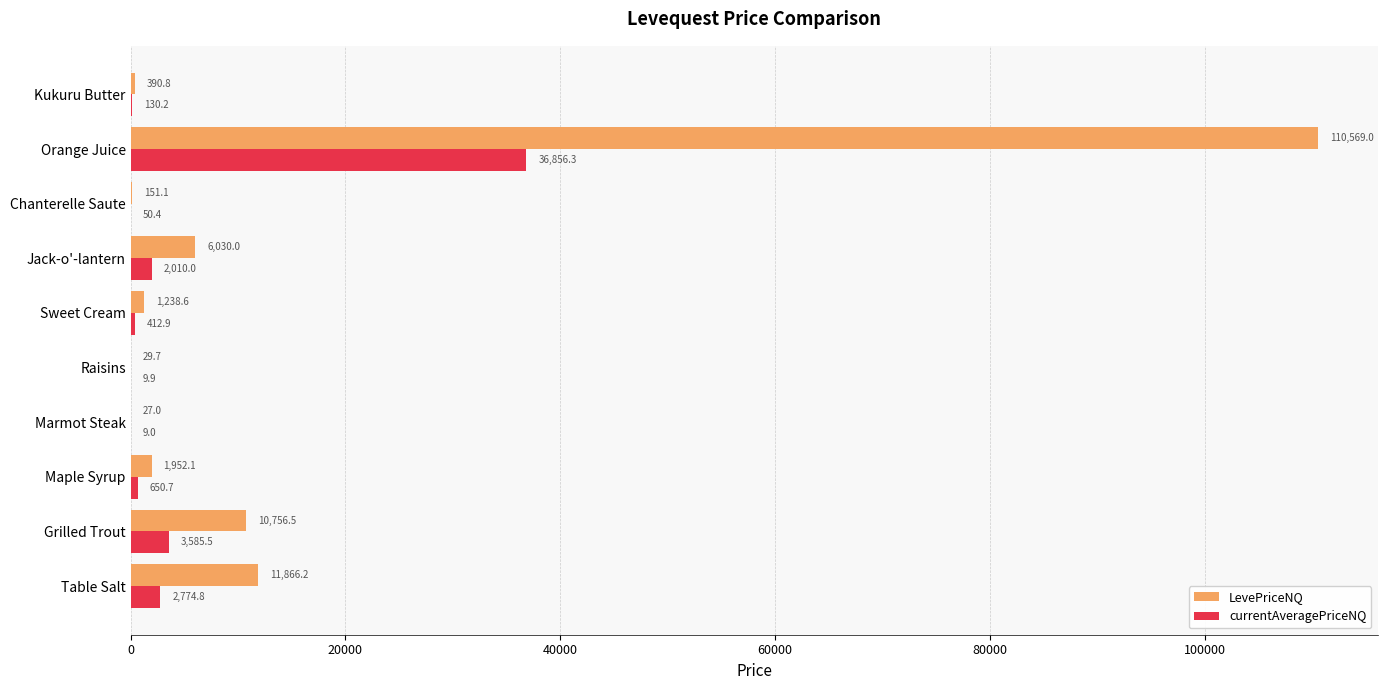

At which category is the sum across all series the highest?

Orange Juice